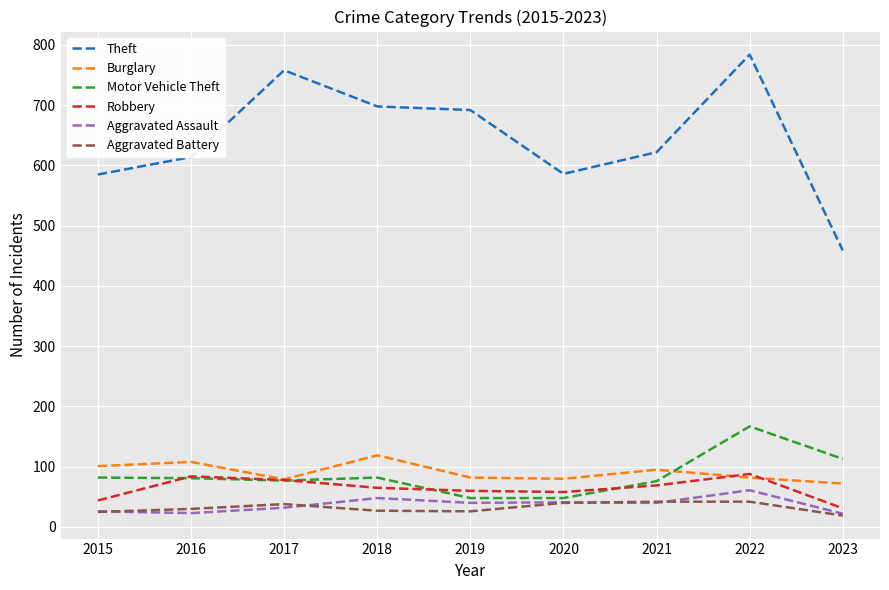

How many lines are shown in the chart?

6